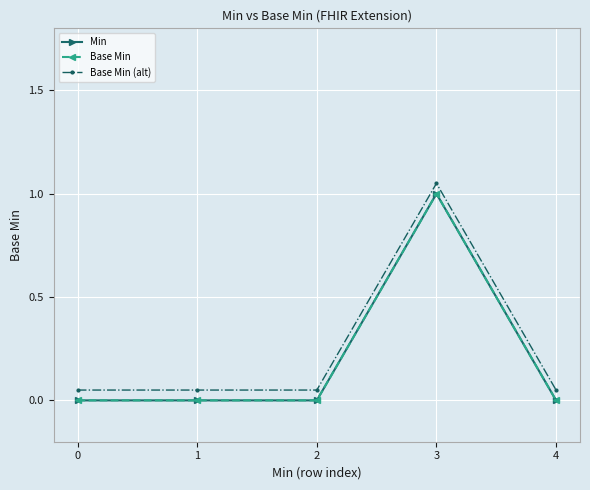

The value of Min at 2 is 0.4. True or false?

False